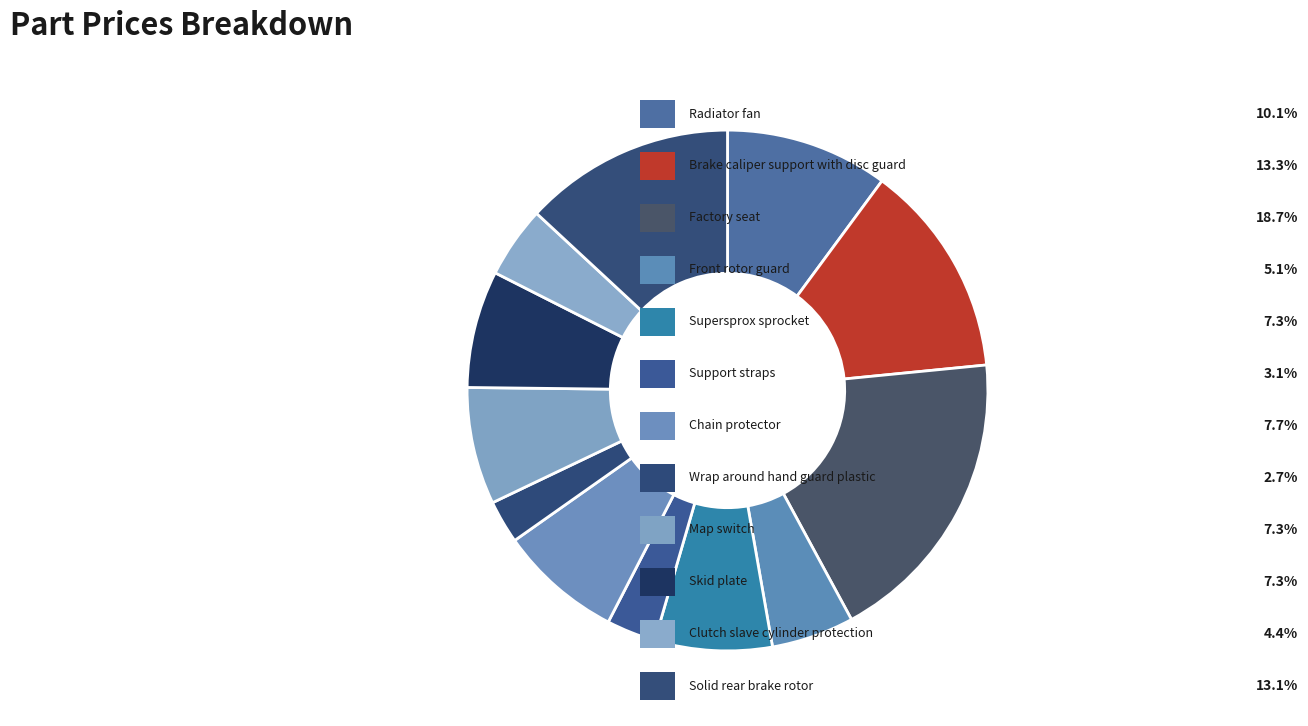

To the nearest percent, what is the average slice percentage?

8%